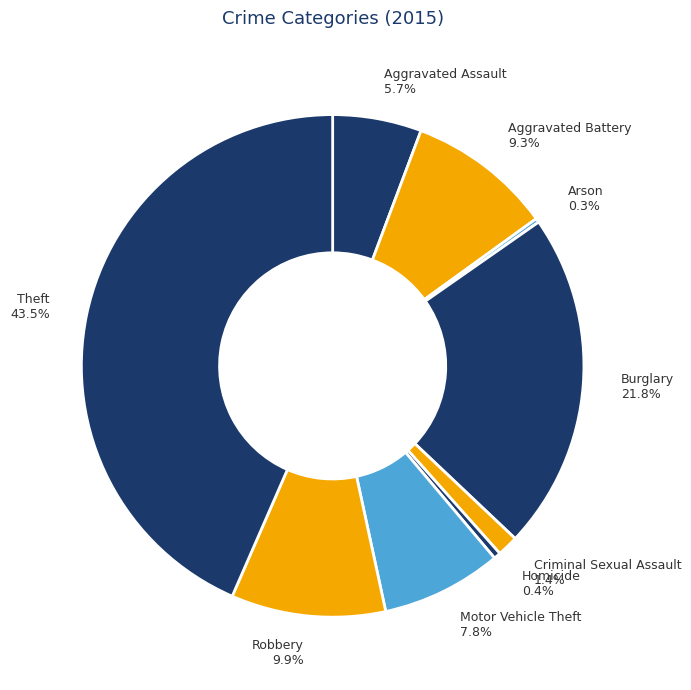

To the nearest percent, what percentage of the pie is Burglary?

22%